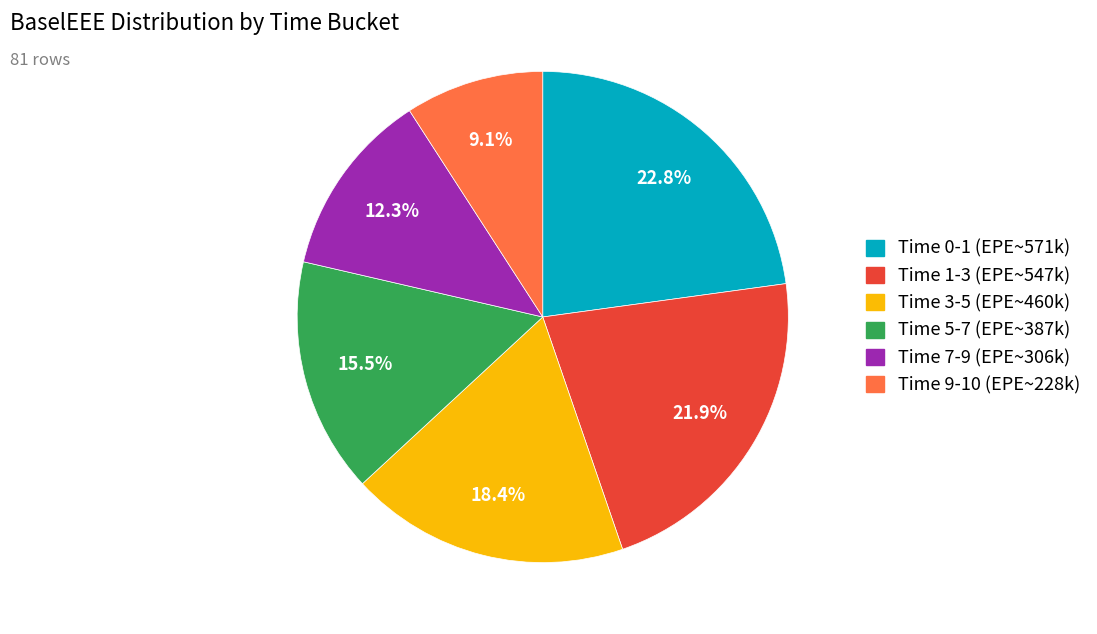

Is there a majority slice in this chart?

No